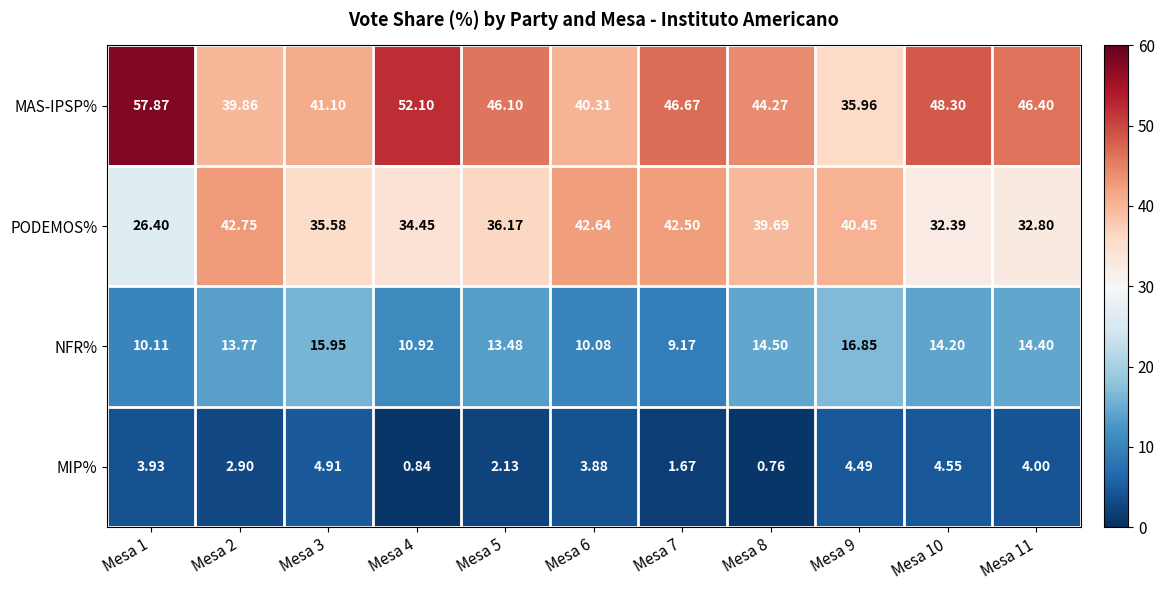

Which series has the largest range (max minus min)?

MAS-IPSP%